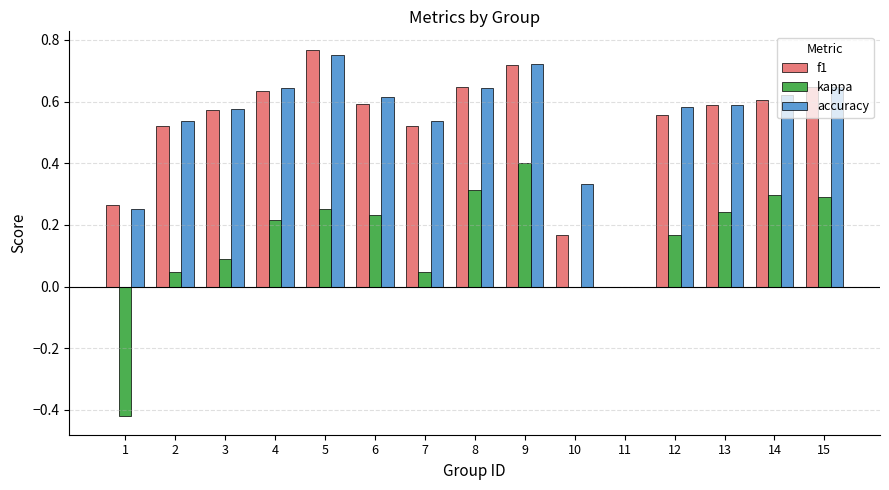

How many data points does each series have?

15